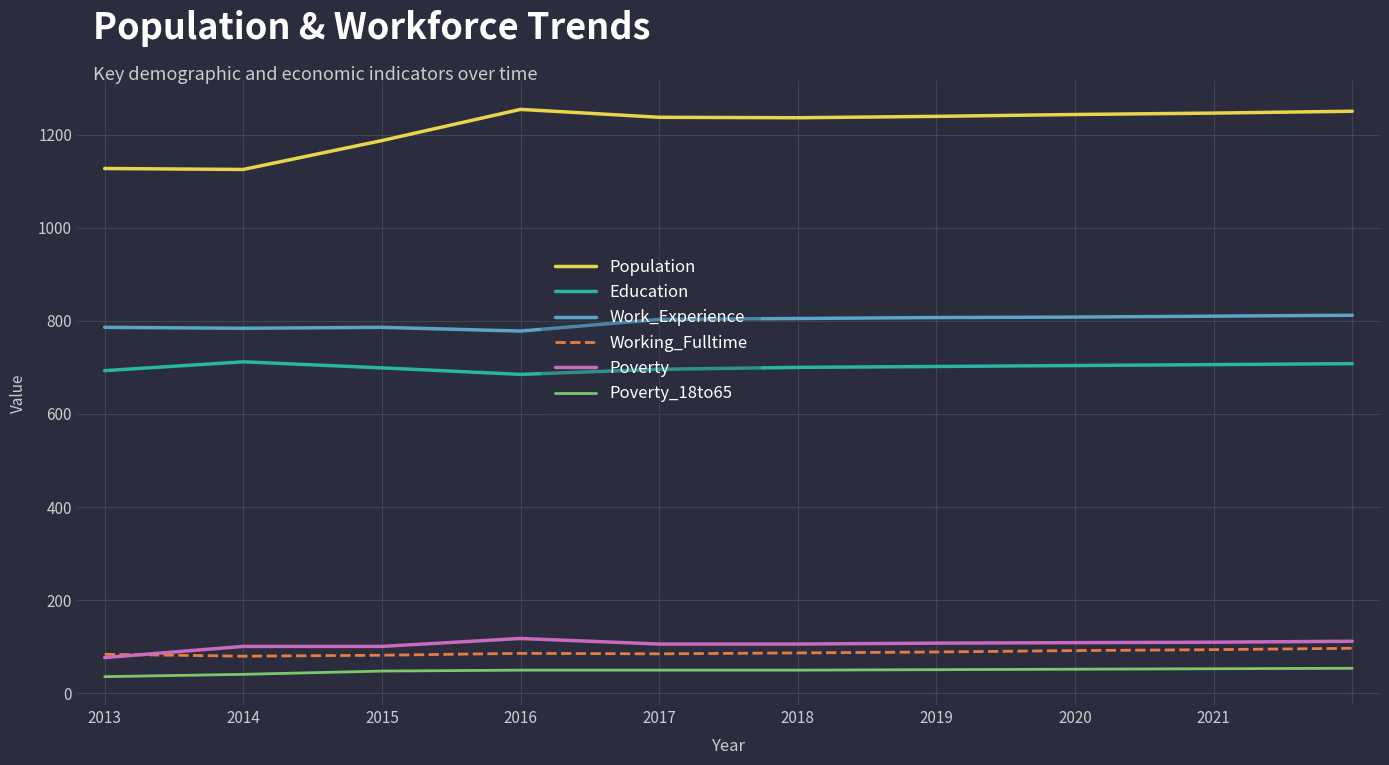

What is the lowest value of the Education series?

685